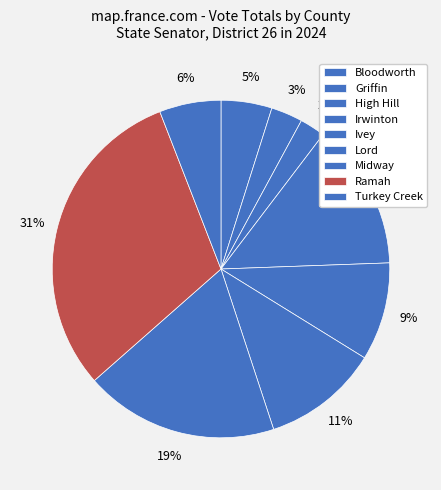

Does any single category account for the majority?

No